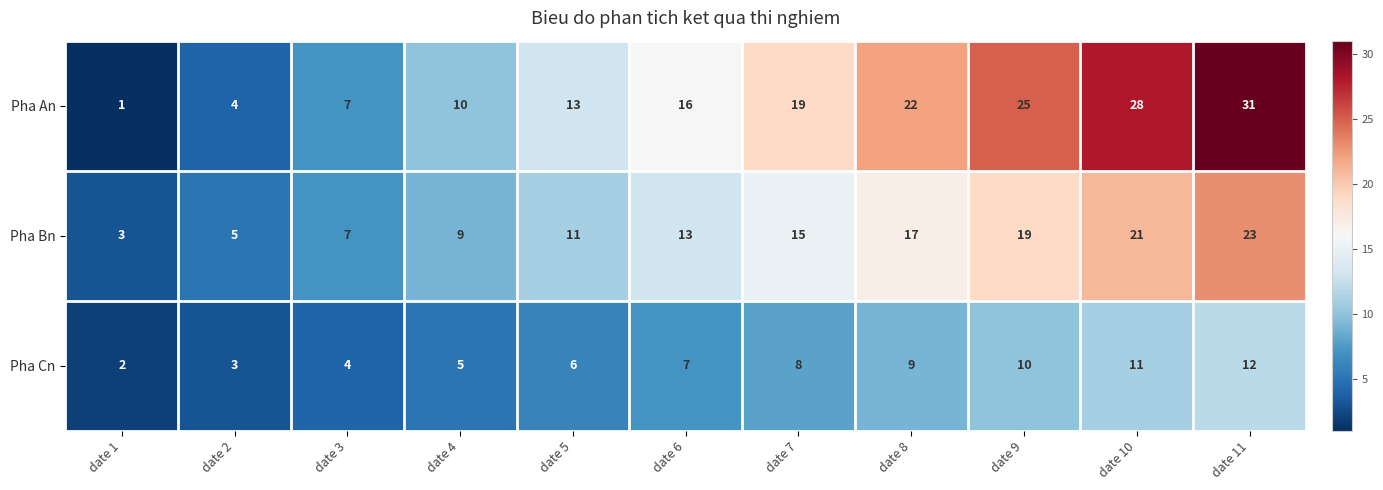

What is the approximate value of Pha Cn at date 7, to the nearest 10?

10